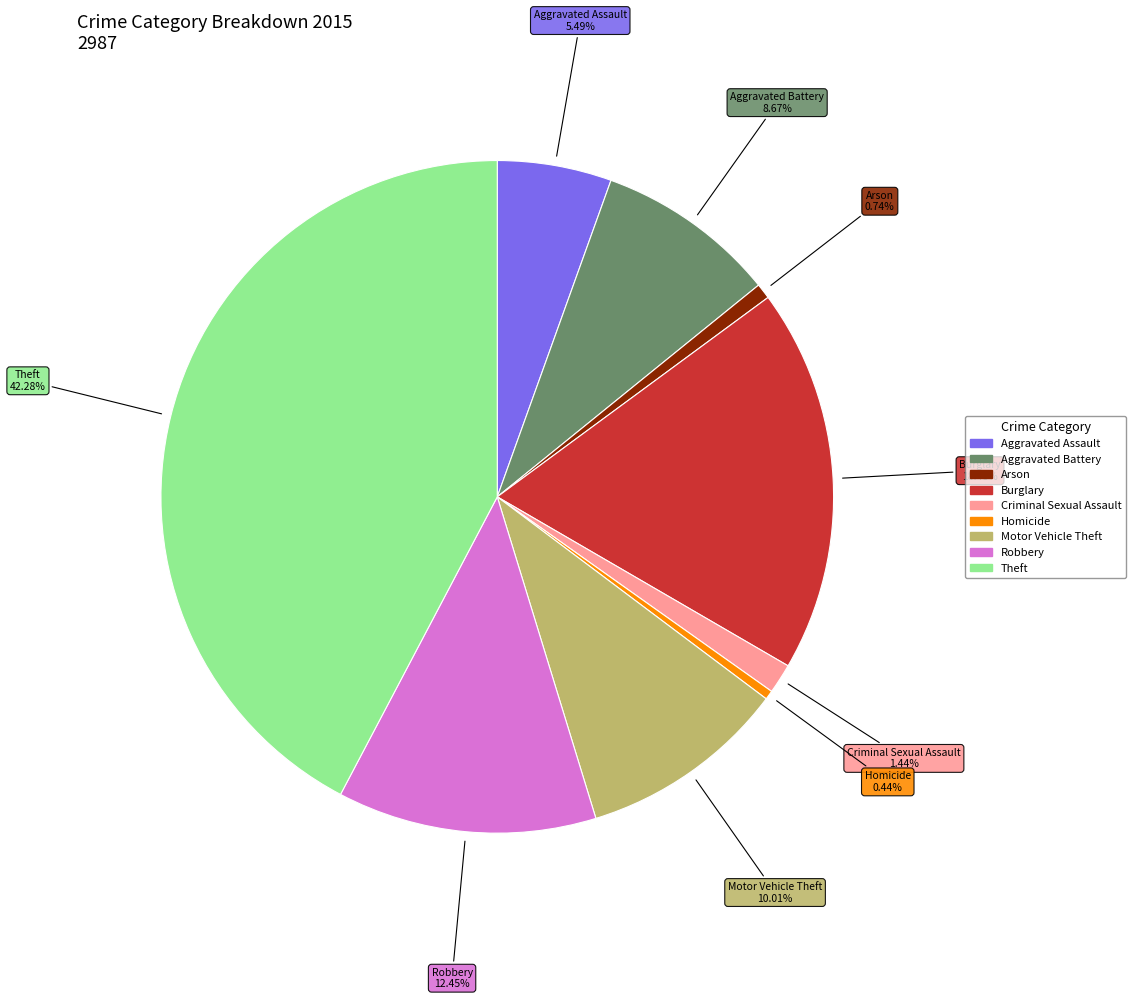

Is it true that Aggravated Assault is 1% of the pie?

False